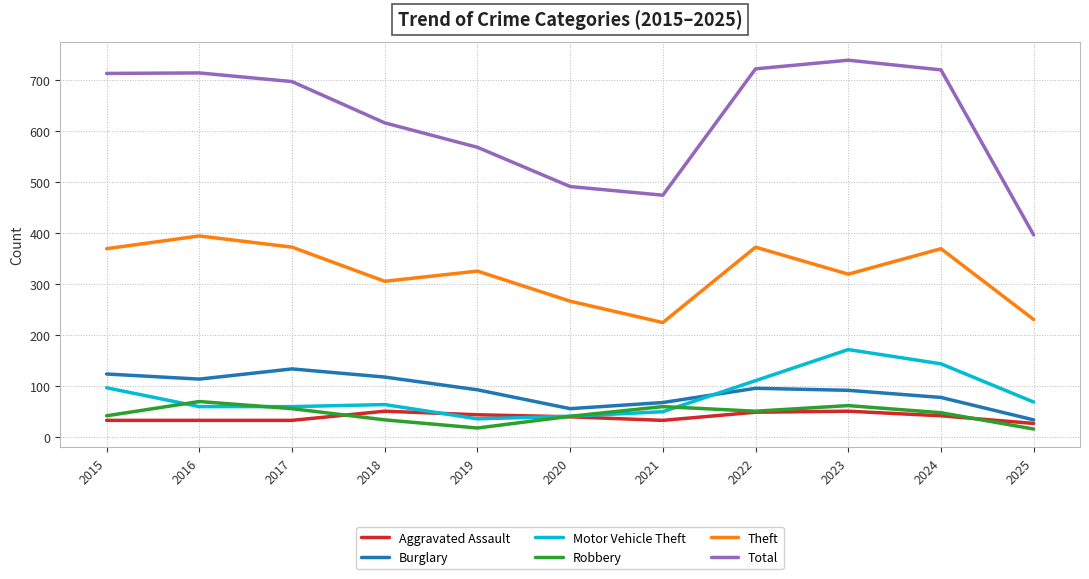

At which category does the chart reach its peak across all series?

2023